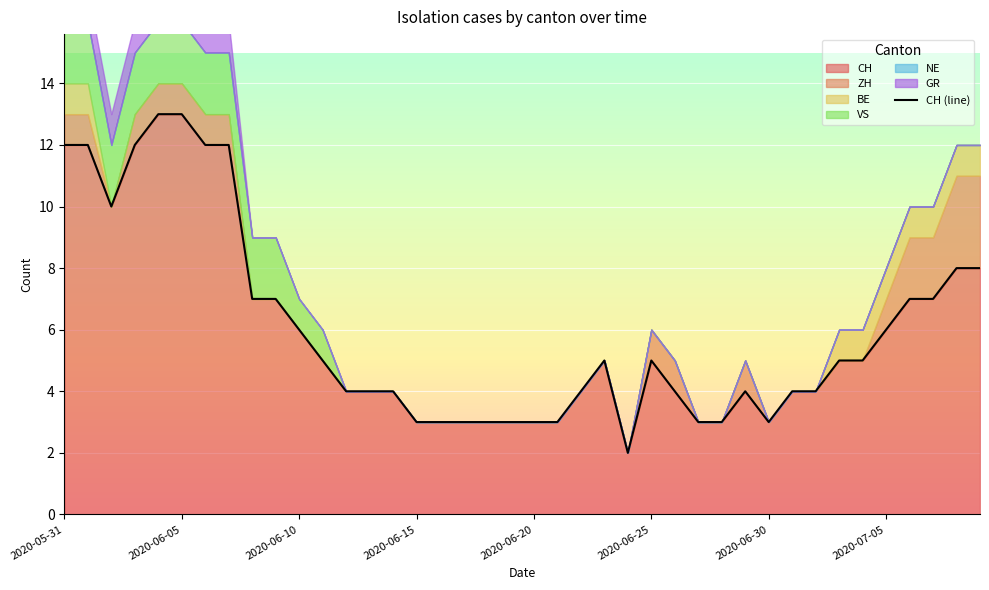

Reading right to left, what are all the values shown in this chart?

8	8	7	7	6	5	5	4	4	3	4	3	3	4	5	2	5	4	3	3	3	3	3	3	3	4	4	4	5	6	7	7	12	12	13	13	12	10	12	12